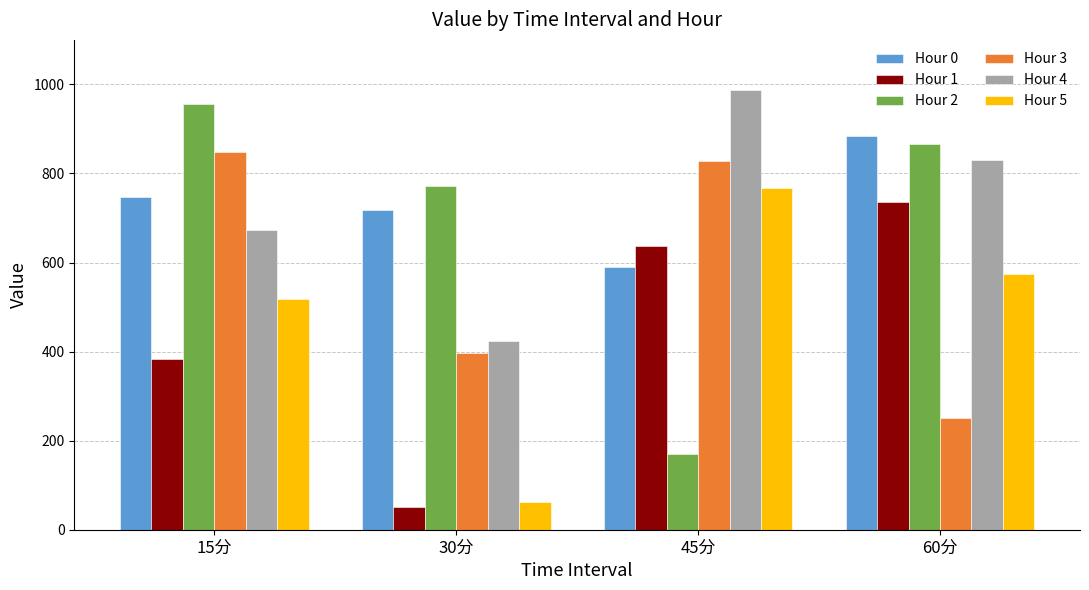

What is the difference between the highest and lowest values at 15分?

572.1